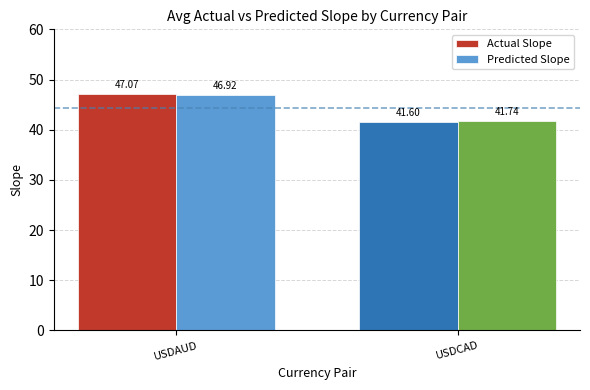

Reading left to right, extract all data points from this chart.

Actual Slope: USDAUD=47.1	USDCAD=41.6
Predicted Slope: USDAUD=46.9	USDCAD=41.7